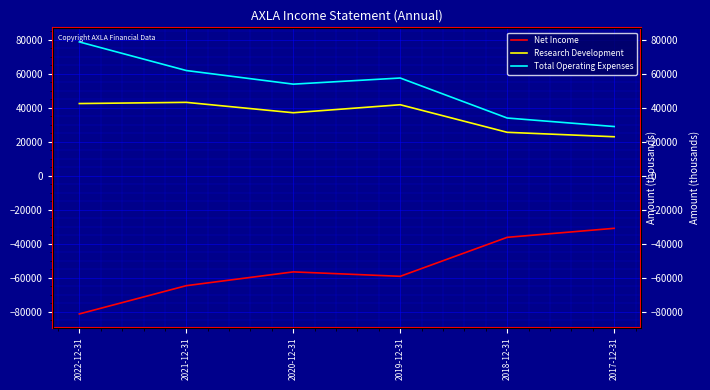

In Total Operating Expenses, how many points are lower than both neighbors (excluding endpoints)?

1